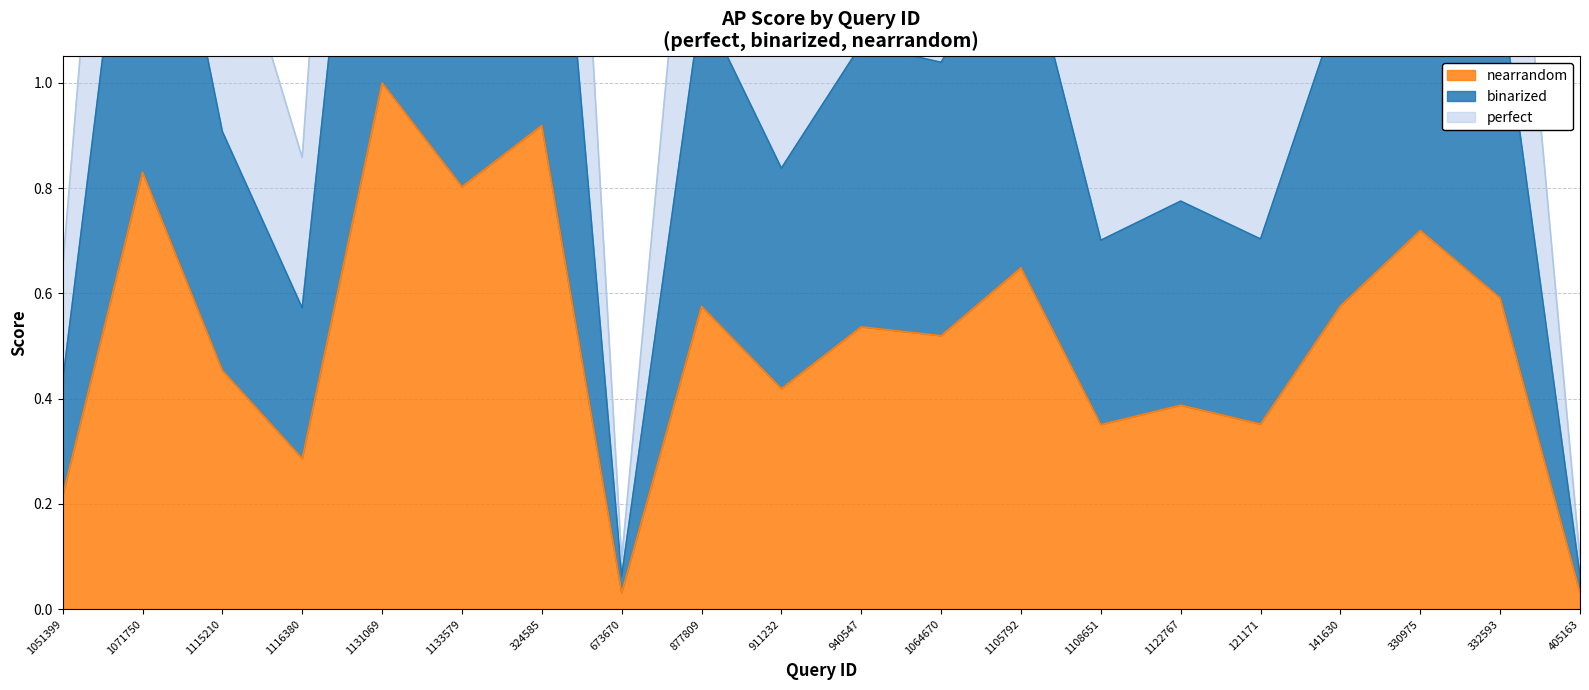

Where is perfect nearest to the value 0?

673670